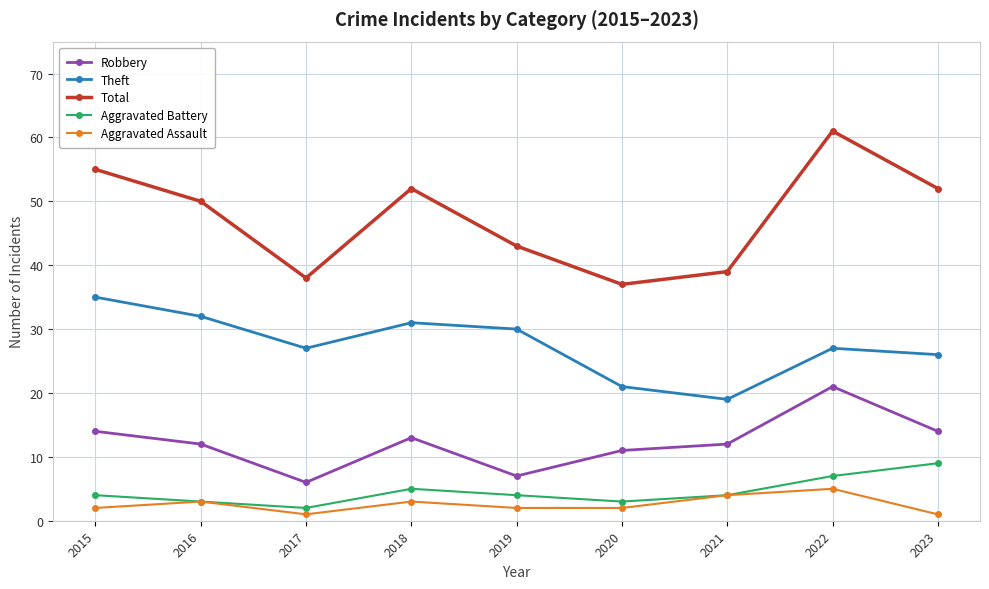

True or false: Aggravated Battery and Robbery cross at least once.

False